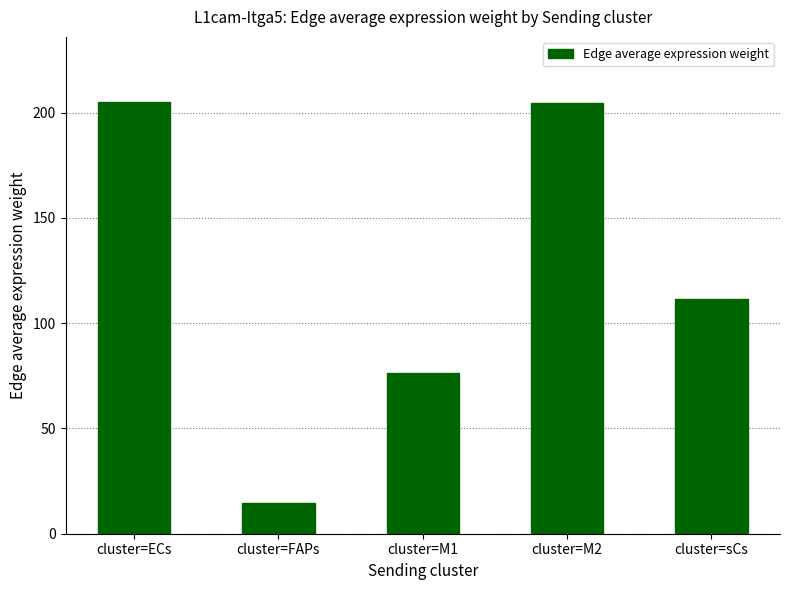

What is the approximate value at cluster=sCs?

111.7